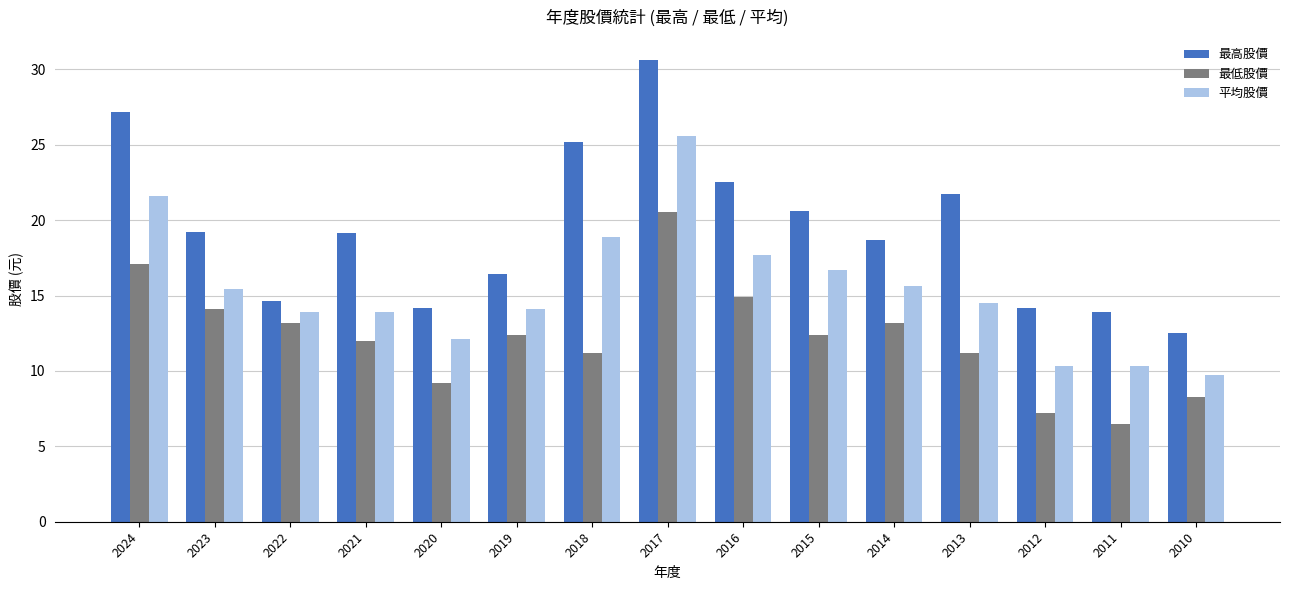

The 平均股價 series shows 10.1 at 2018. True or false?

False